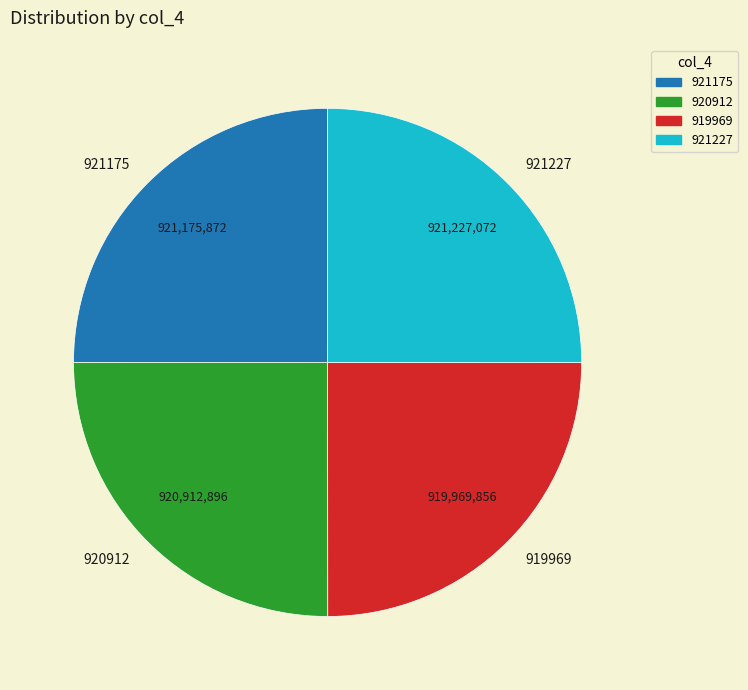

Count the number of slices in the pie.

4